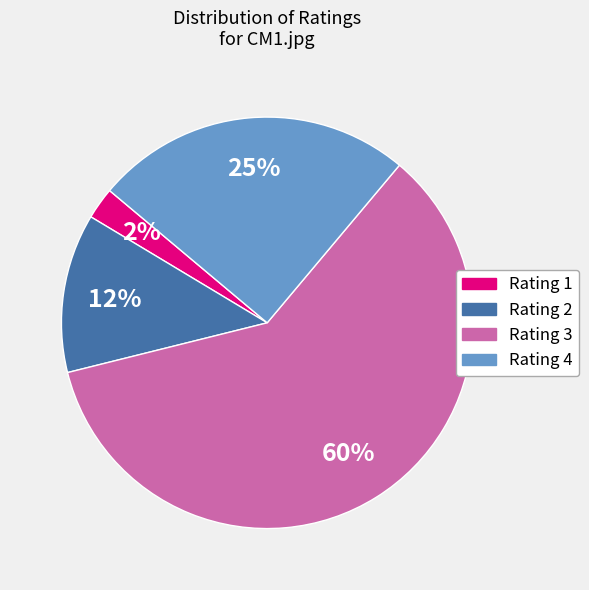

The Rating 3 slice represents 72% of the pie. True or false?

False